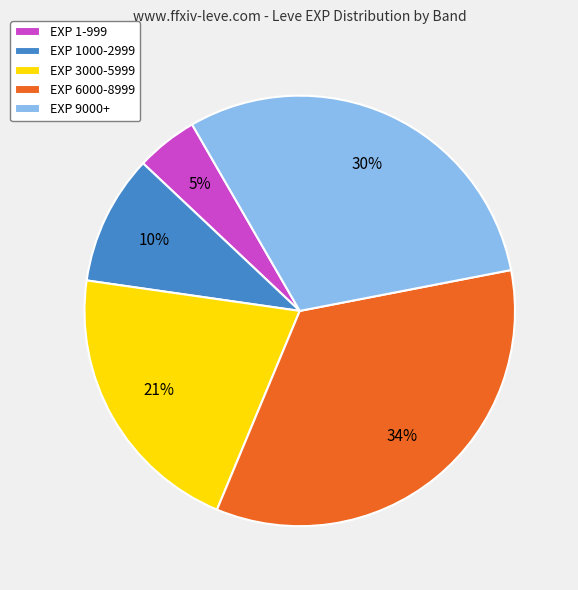

Which has a higher value, EXP 1000-2999 or EXP 3000-5999?

EXP 3000-5999